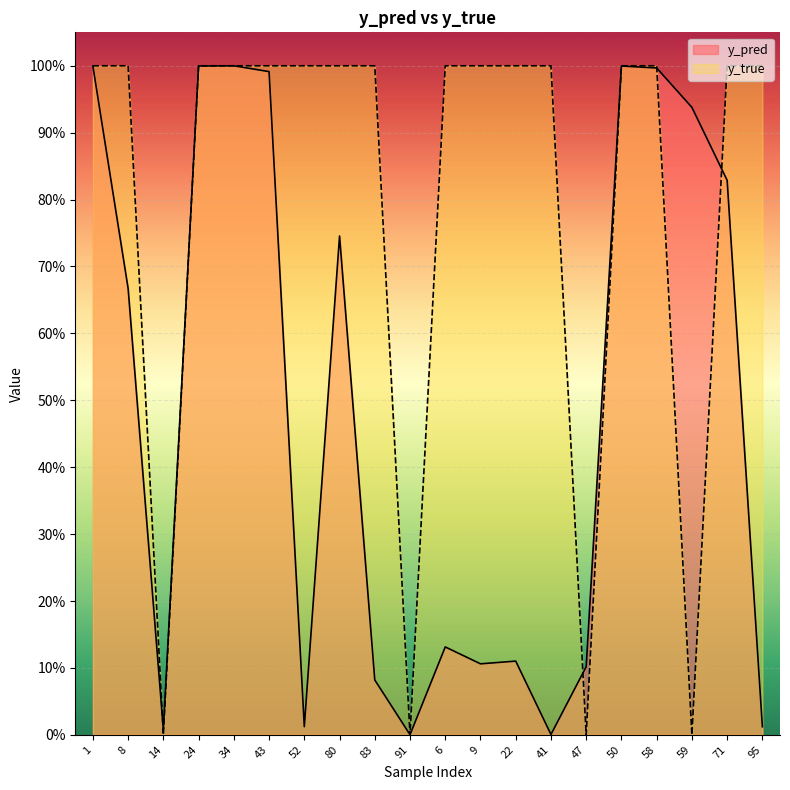

What position from the left is 47?

15